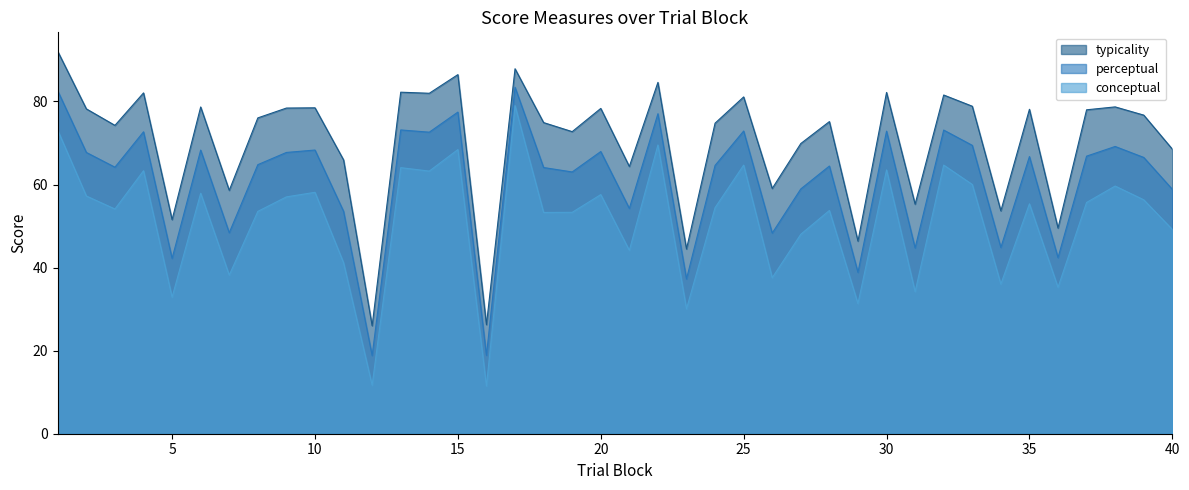

What is the average value of the conceptual series?

51.3